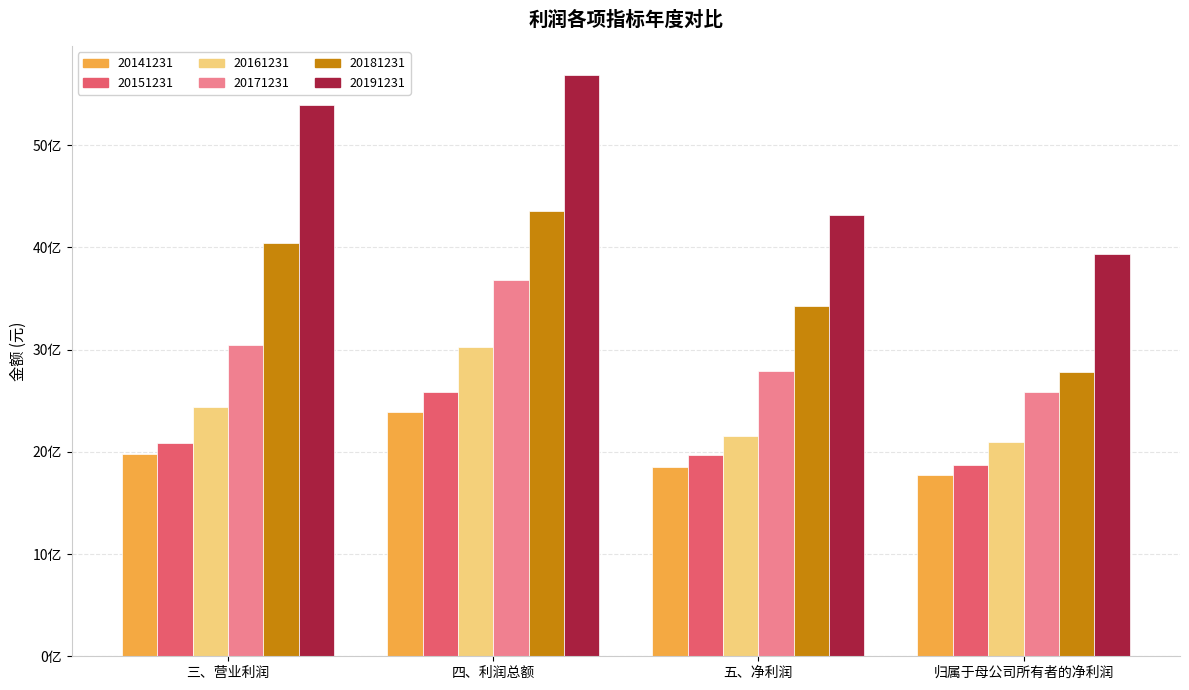

What are all the series names shown in the legend?

20141231, 20151231, 20161231, 20171231, 20181231, 20191231